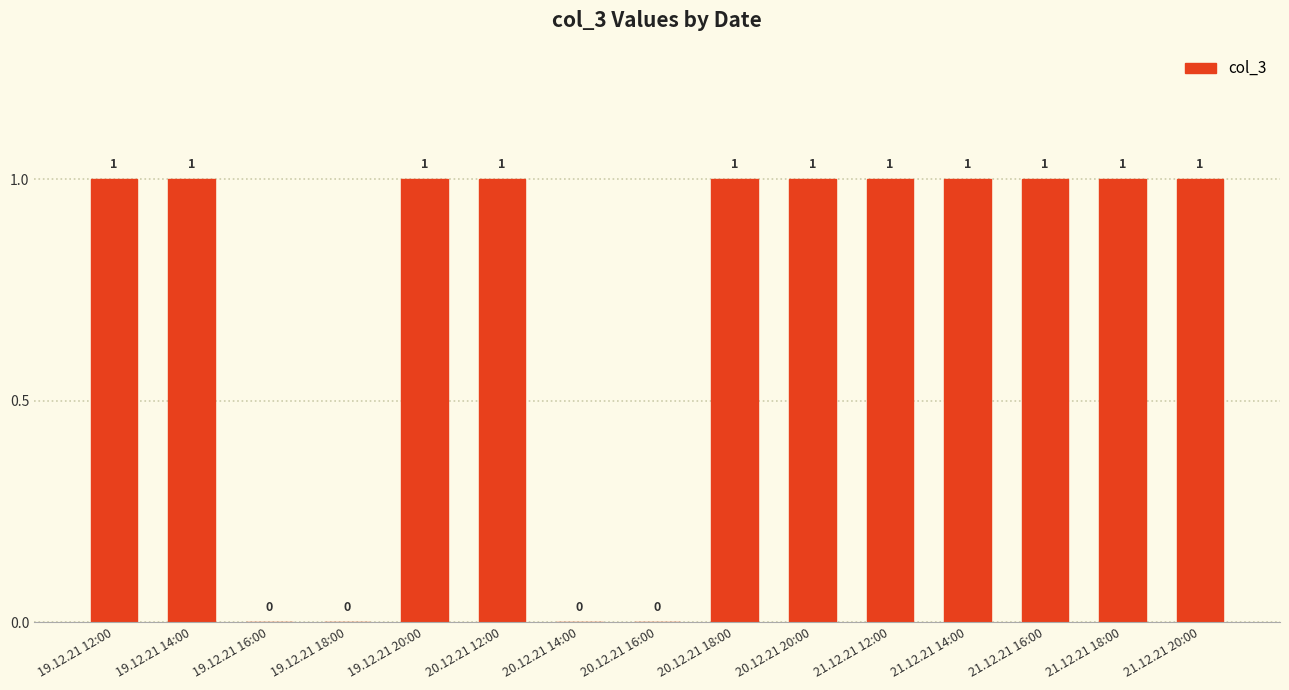

Approximately how many times larger is the value at 21.12.21 14:00 compared to 20.12.21 18:00?

1.0